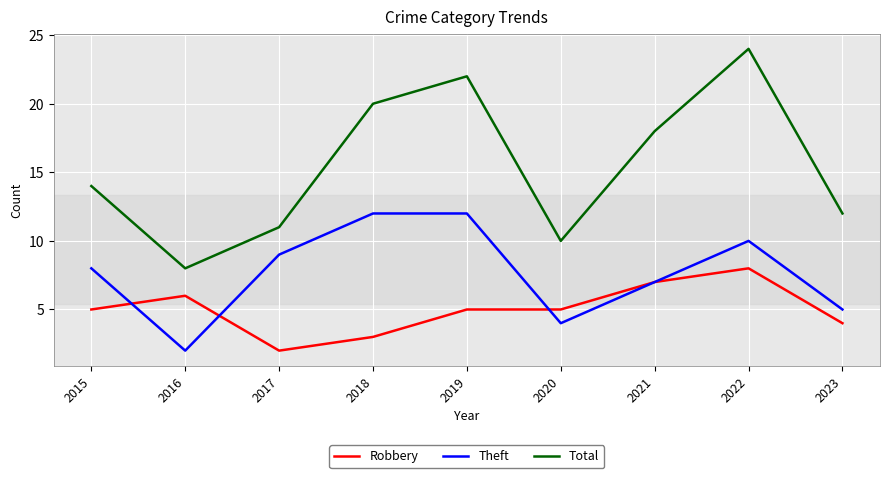

True or false: Total and Robbery intersect in this chart.

False